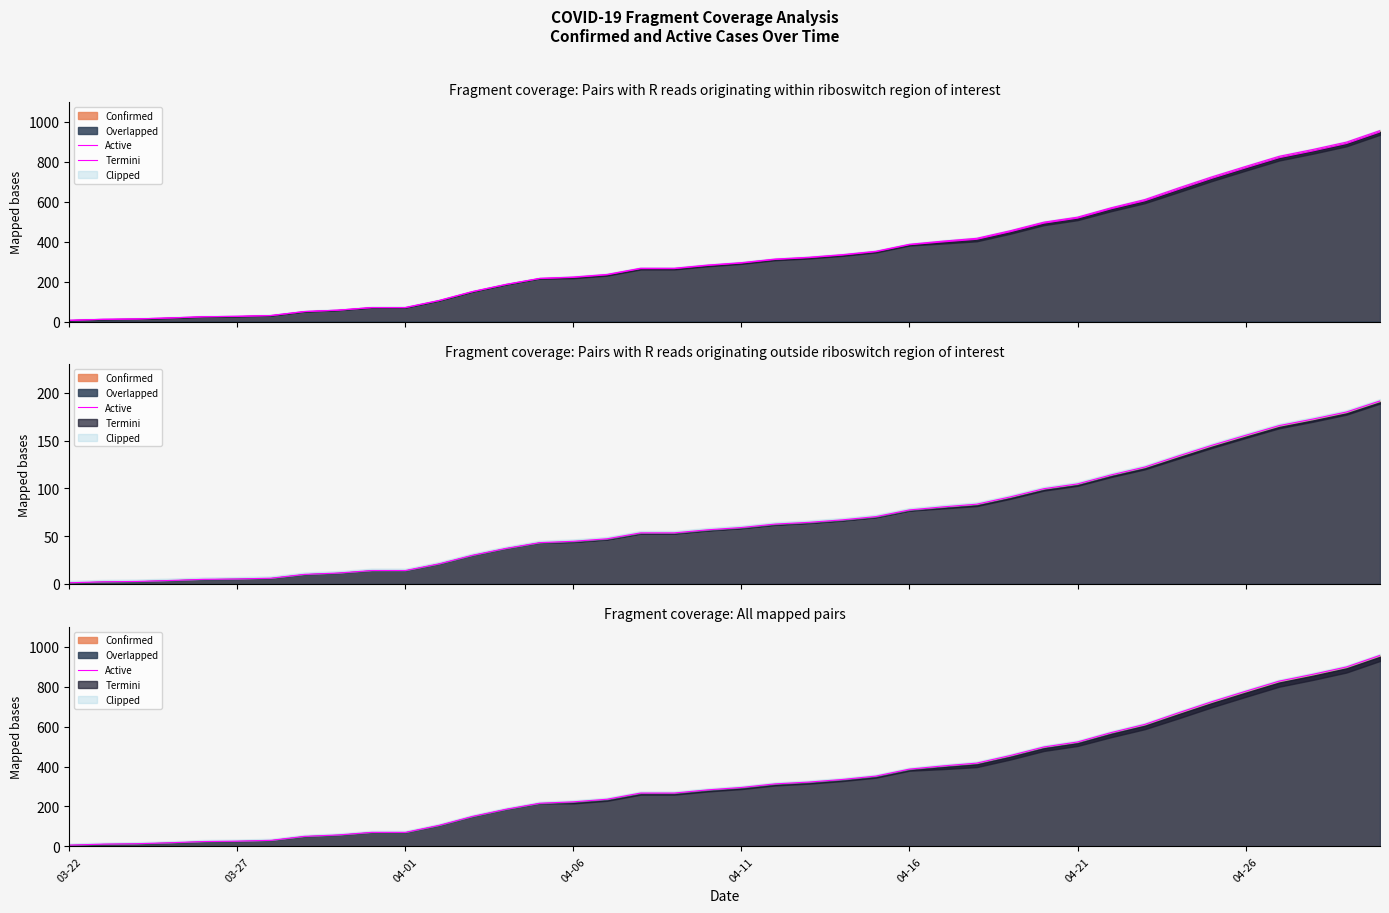

Reading left to right, transcribe all the data shown in this chart.

6	11	13	18	24	26	30	50	57	70	70	105	150	186	216	223	236	267	267	283	295	313	322	335	352	387	403	417	455	498	523	570	611	669	725	777	828	862	899	957